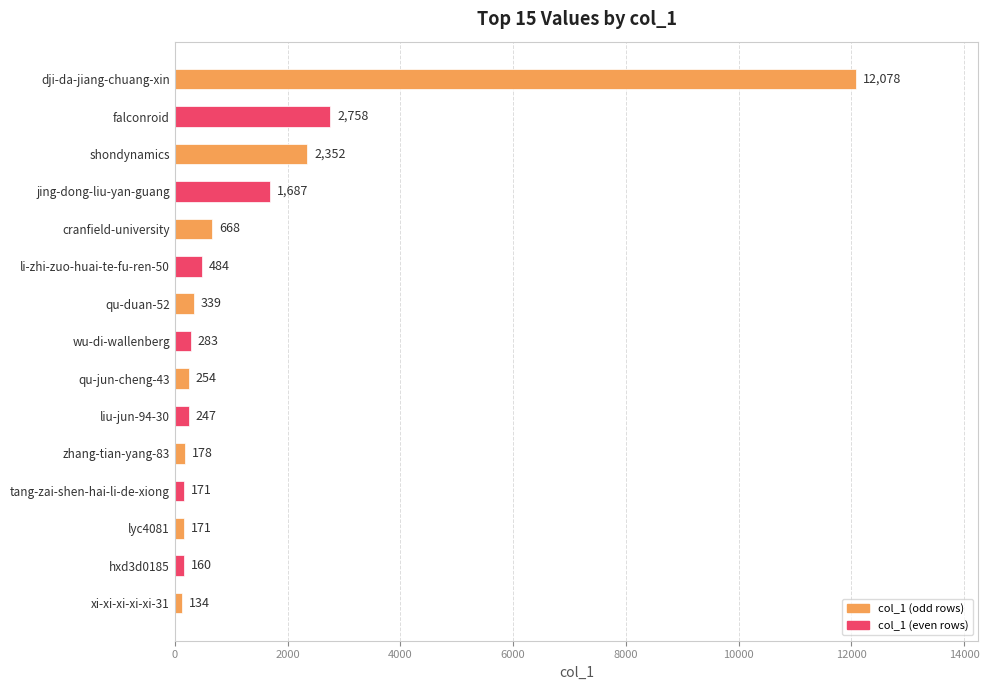

Reading top to bottom, what are all the values shown in this chart?

12078	2758	2352	1687	668	484	339	283	254	247	178	171	171	160	134